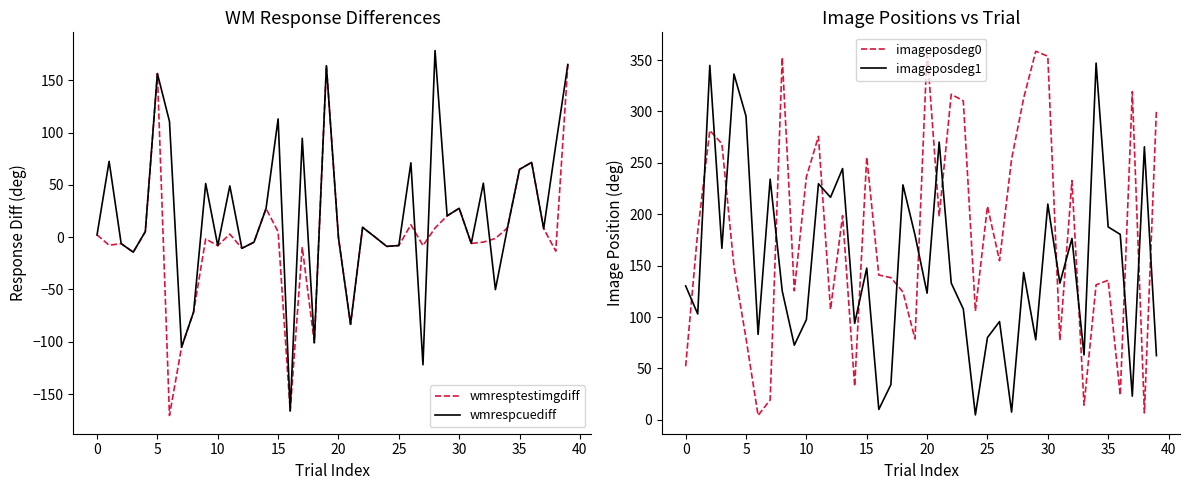

Which series has the largest total across all categories?

imageposdeg0